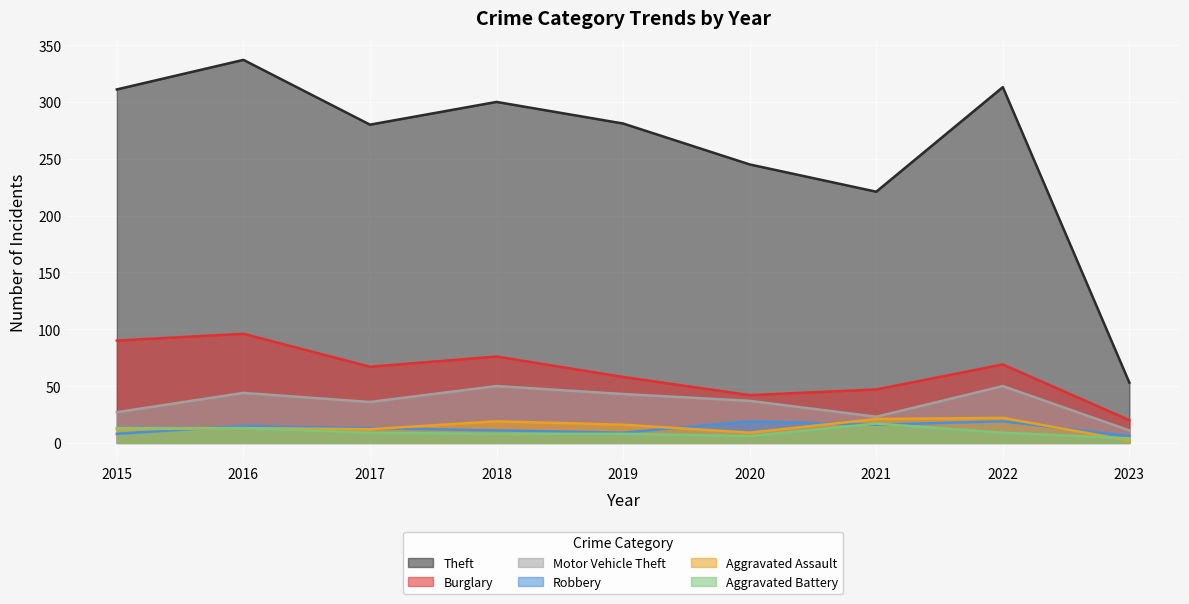

Reading right to left, list all the values displayed in this chart.

Theft: 2023=53	2022=313	2021=221	2020=245	2019=281	2018=300	2017=280	2016=337	2015=311
Burglary: 2023=20	2022=69	2021=47	2020=42	2019=58	2018=76	2017=67	2016=96	2015=90
Motor Vehicle Theft: 2023=11	2022=50	2021=23	2020=37	2019=43	2018=50	2017=36	2016=44	2015=27
Robbery: 2023=6	2022=19	2021=16	2020=19	2019=9	2018=11	2017=13	2016=15	2015=8
Aggravated Assault: 2023=2	2022=22	2021=21	2020=9	2019=16	2018=19	2017=12	2016=13	2015=12
Aggravated Battery: 2023=4	2022=9	2021=17	2020=6	2019=8	2018=8	2017=9	2016=13	2015=13